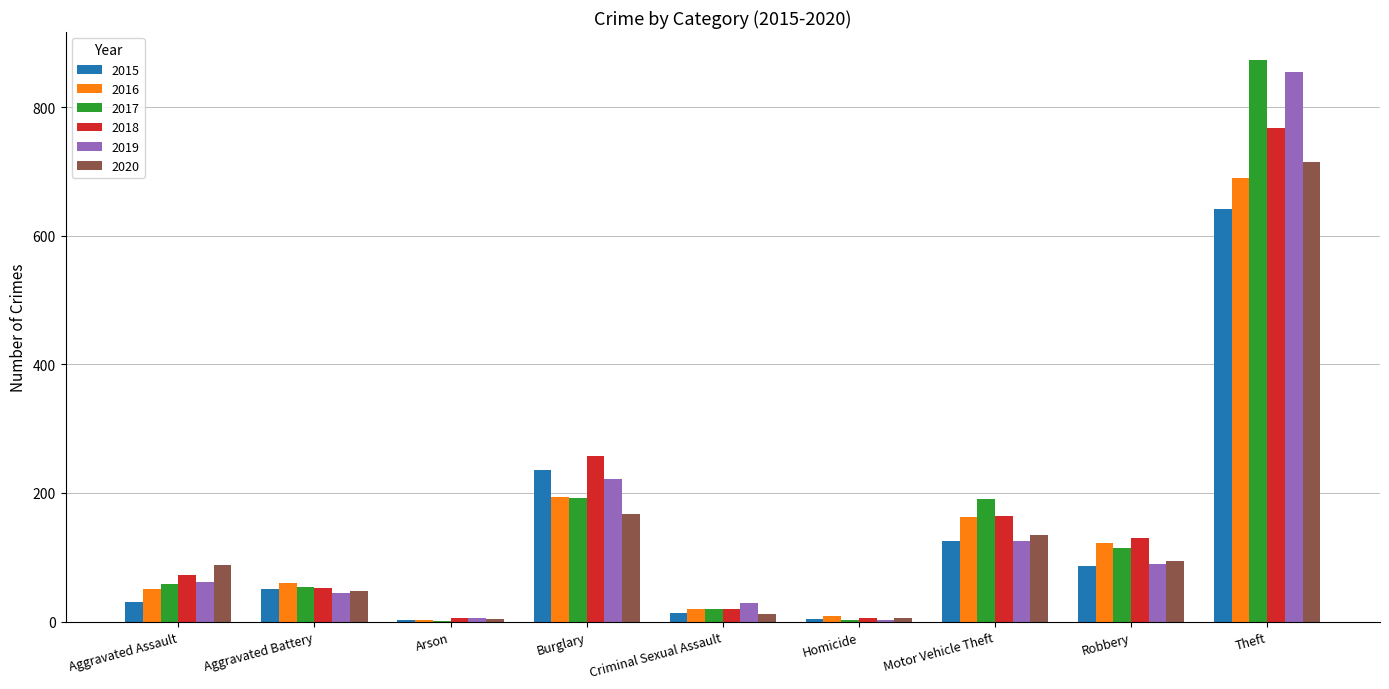

How many distinct data groups are displayed?

6